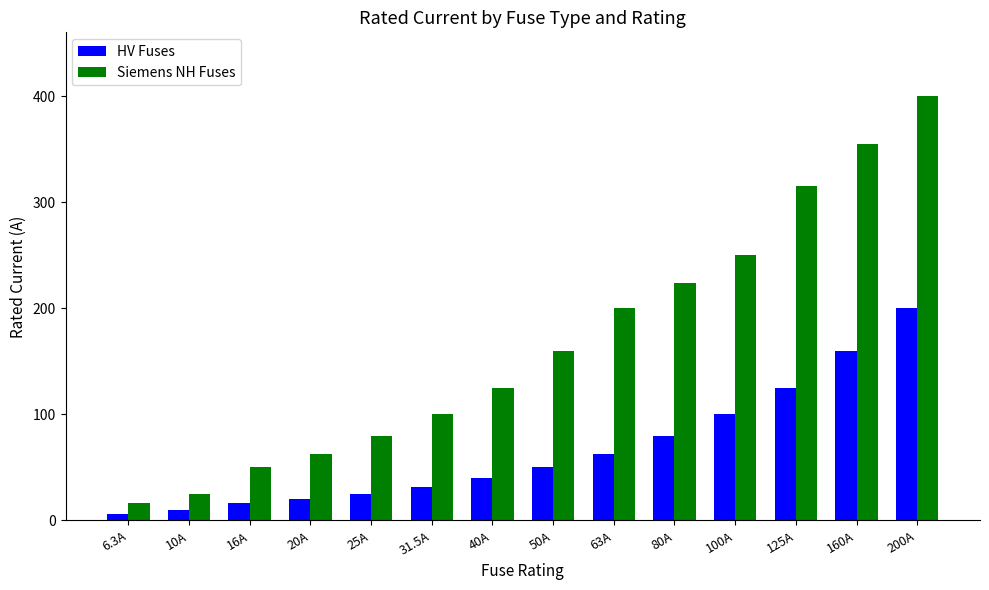

List the labels in order of Siemens NH Fuses value, largest first.

200A, 160A, 125A, 100A, 80A, 63A, 50A, 40A, 31.5A, 25A, 20A, 16A, 10A, 6.3A